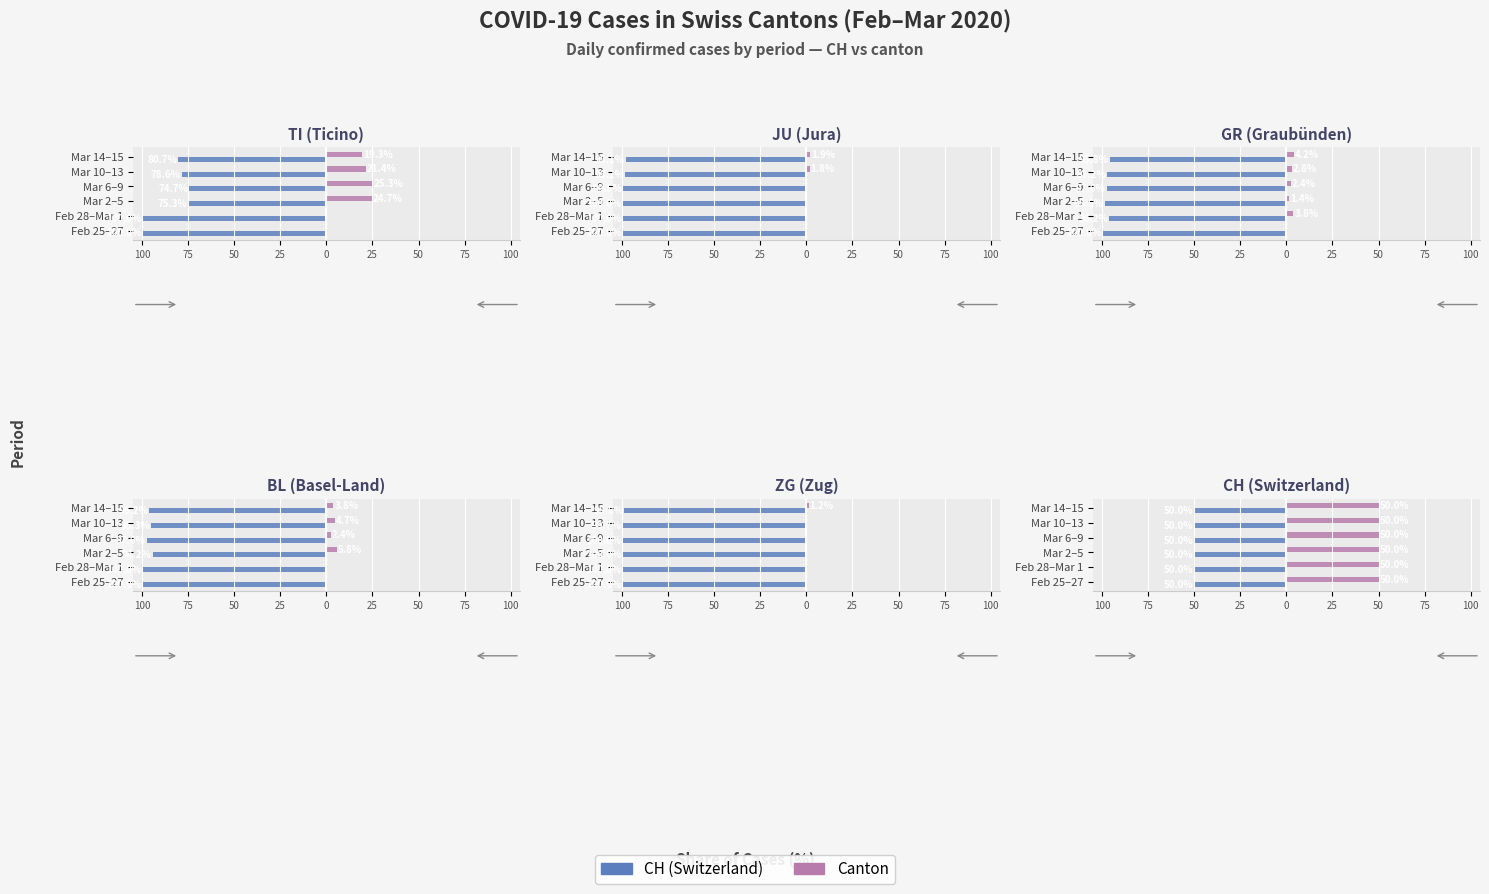

What is the total value across all series at 75?

4.1